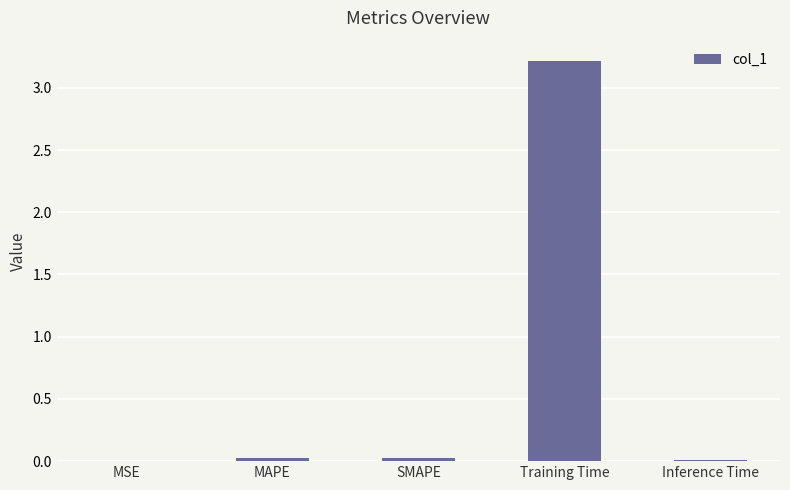

What is the approximate value at Training Time?

3.2